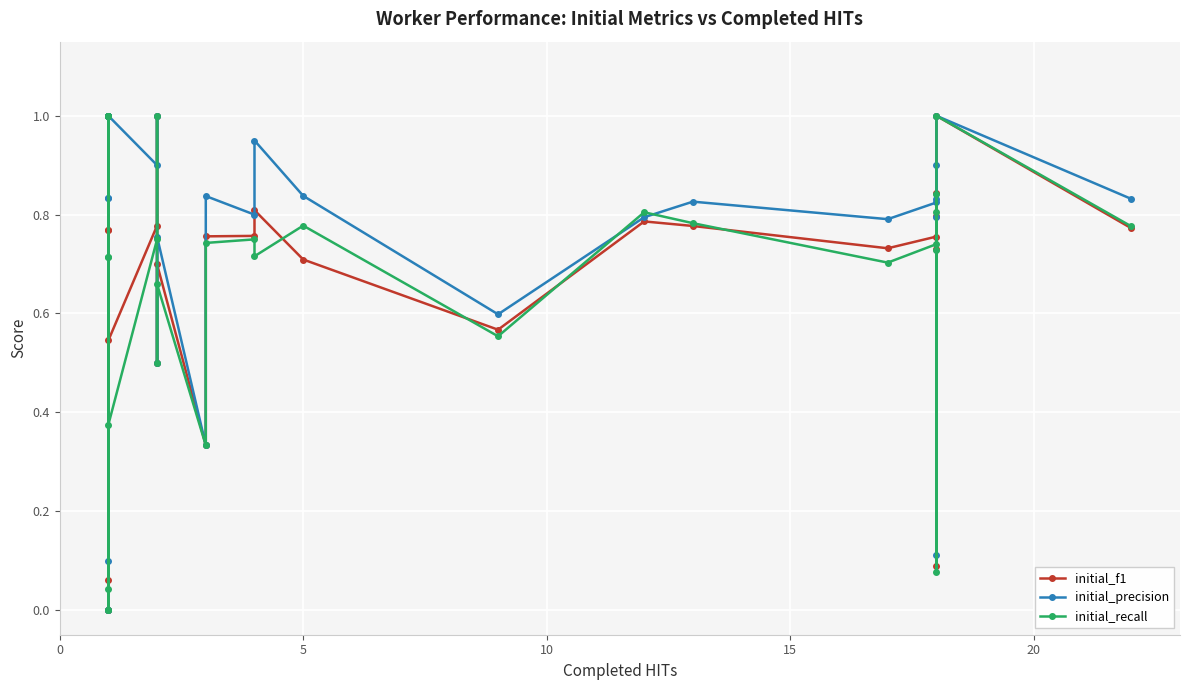

What are all the series names shown in the legend?

initial_f1, initial_precision, initial_recall